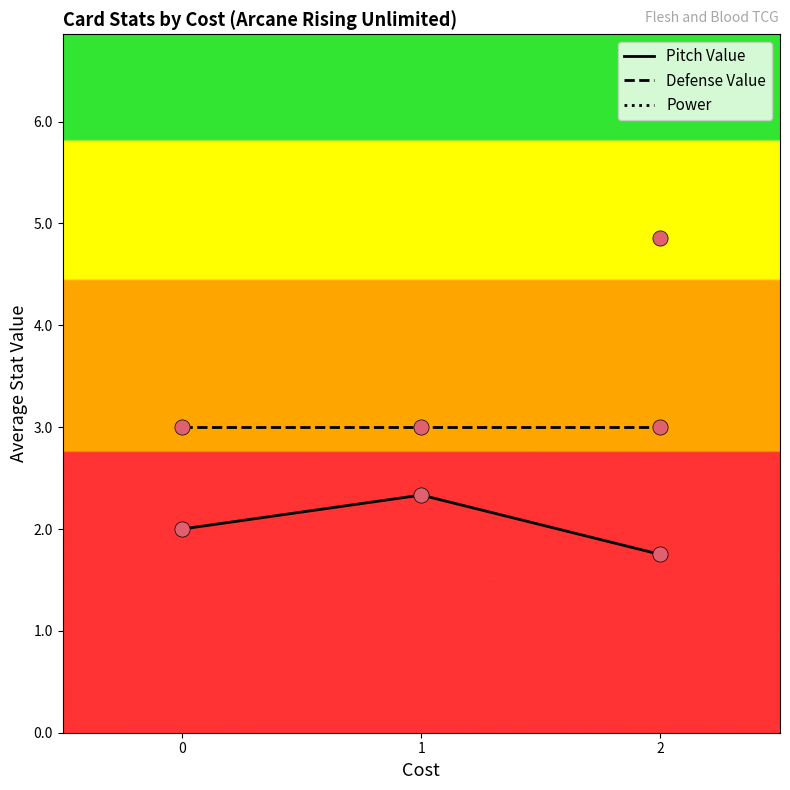

At which category is the sum across all series the highest?

1